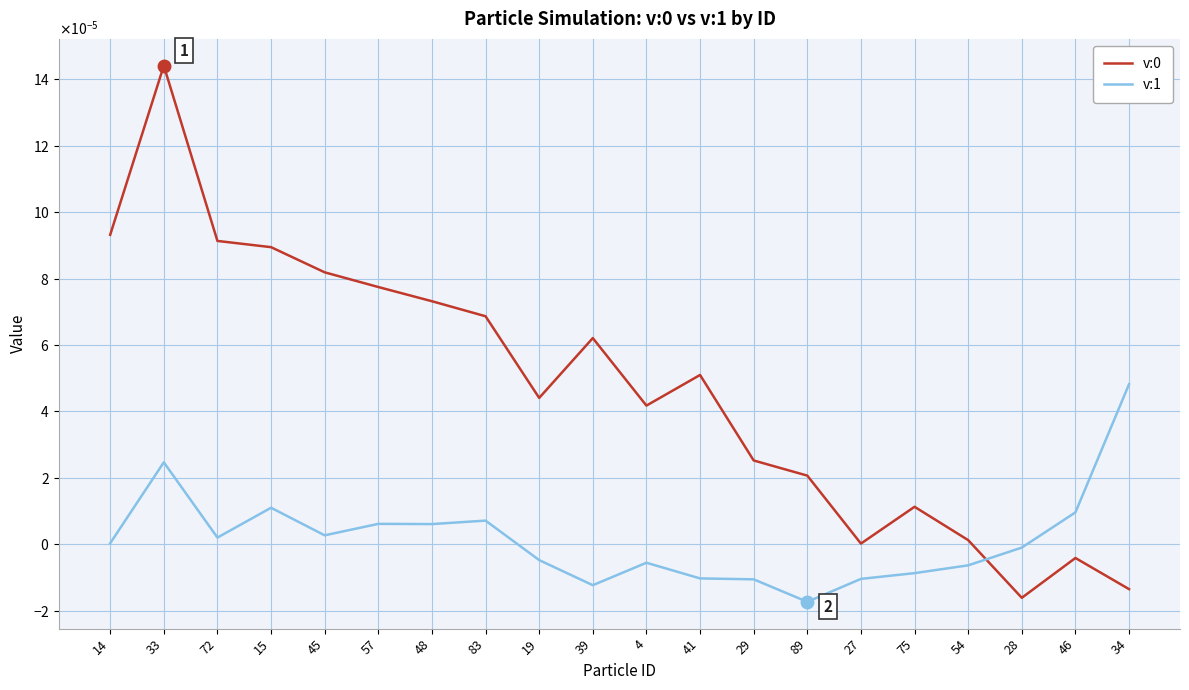

True or false: v:1 and v:0 intersect in this chart.

True